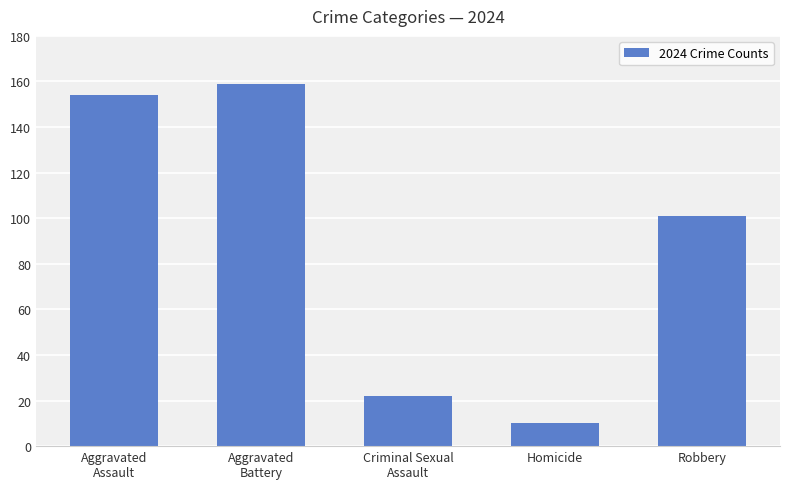

List the labels in order of value, smallest first.

Homicide, Criminal Sexual
Assault, Robbery, Aggravated
Assault, Aggravated
Battery